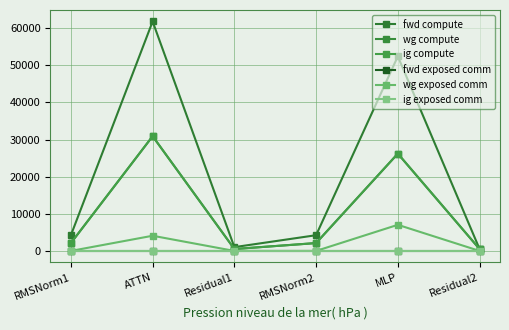

Is this an area chart (filled region under the line)?

No